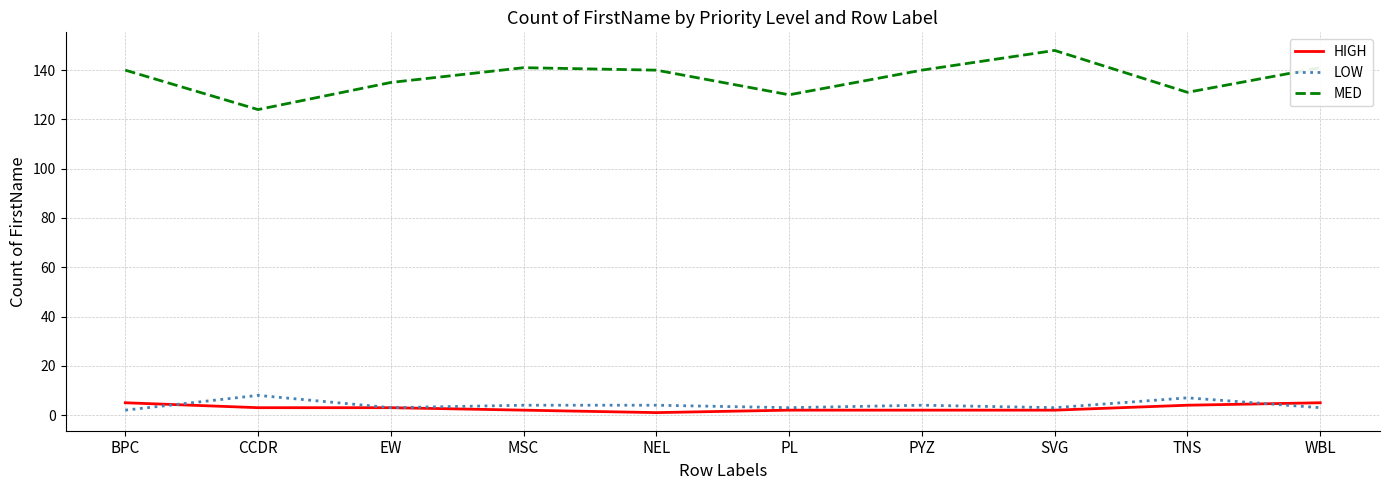

What are all the series names shown in the legend?

HIGH, LOW, MED